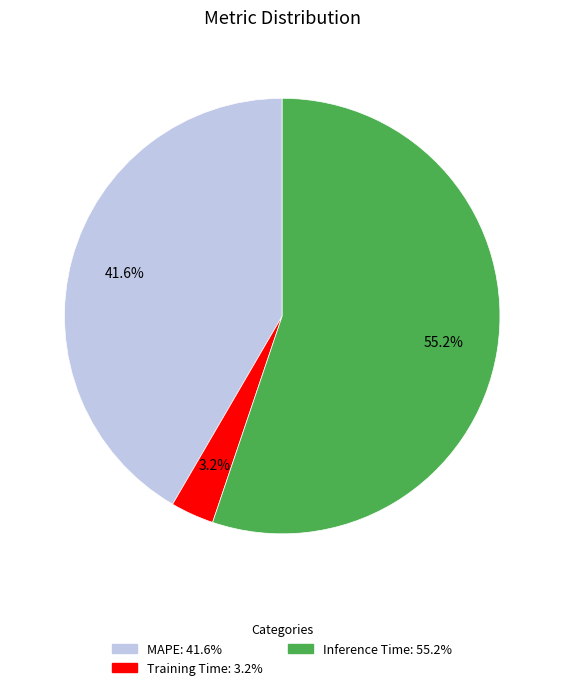

Rank the categories by value from lowest to highest.

Training Time, MAPE, Inference Time